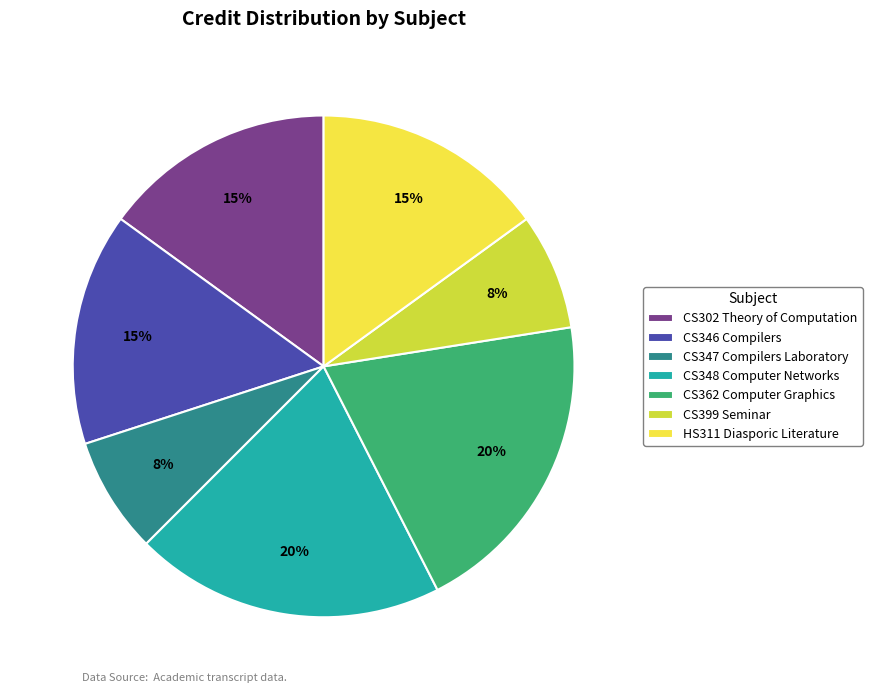

Combined, do CS399 Seminar and CS347 Compilers Laboratory account for over 50%?

No